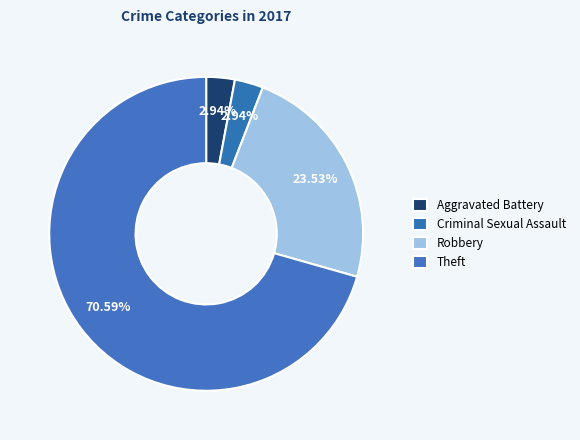

How many segments does this pie chart have?

4